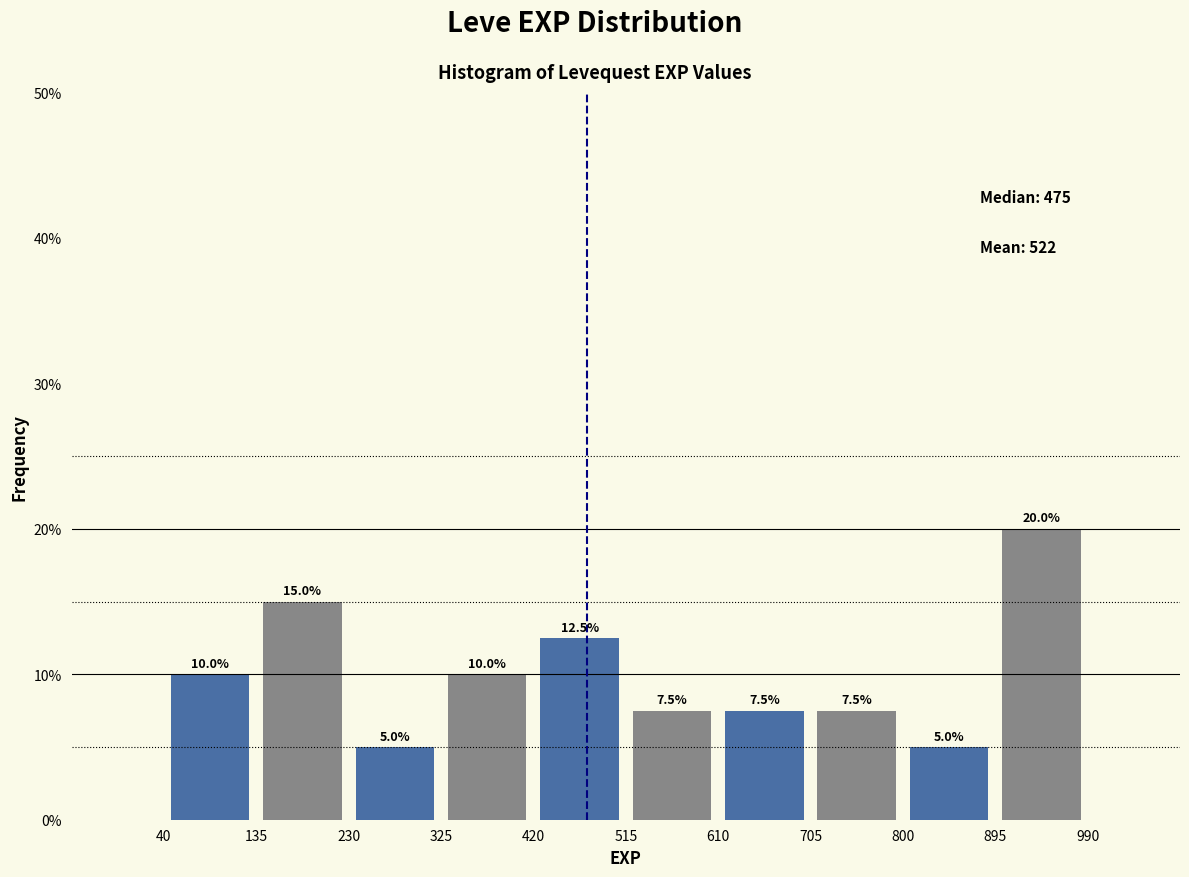

Reading left to right, list every bar in this chart as the range it spans on the x-axis followed by its height.

40 to 135: 10.0
135 to 230: 15.0
230 to 325: 5.0
325 to 420: 10.0
420 to 515: 12.5
515 to 610: 7.5
610 to 705: 7.5
705 to 800: 7.5
800 to 895: 5.0
895 to 990: 20.0